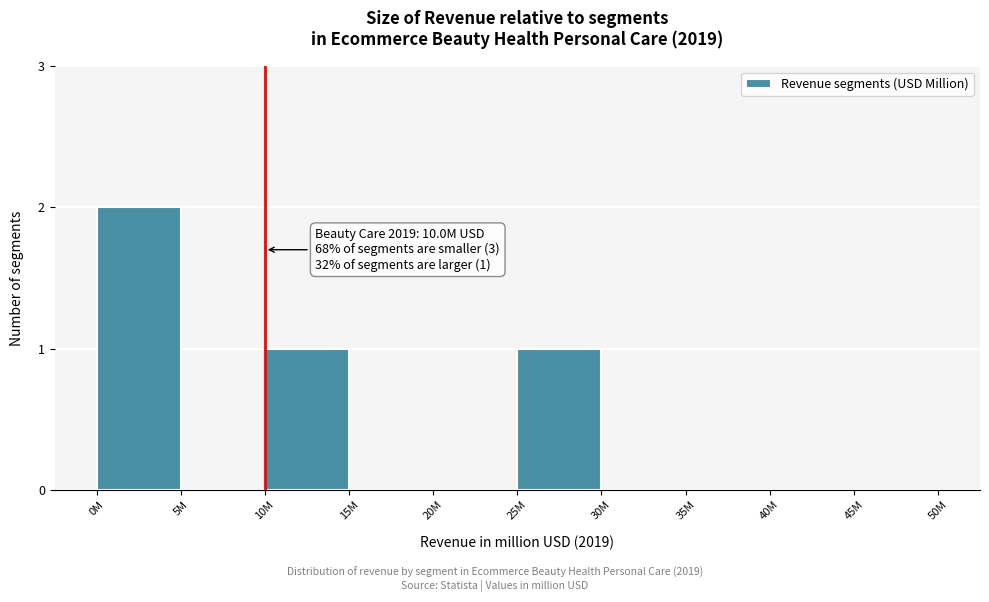

Reading left to right, list all the values displayed in this chart.

0M=2	5M=0	10M=1	15M=0	20M=0	25M=1	30M=0	35M=0	40M=0	45M=0